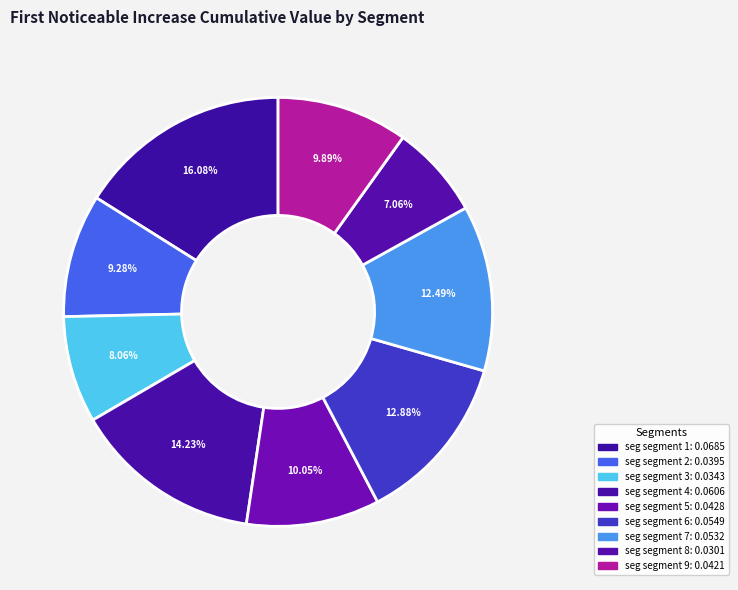

How many segments does this pie chart have?

9